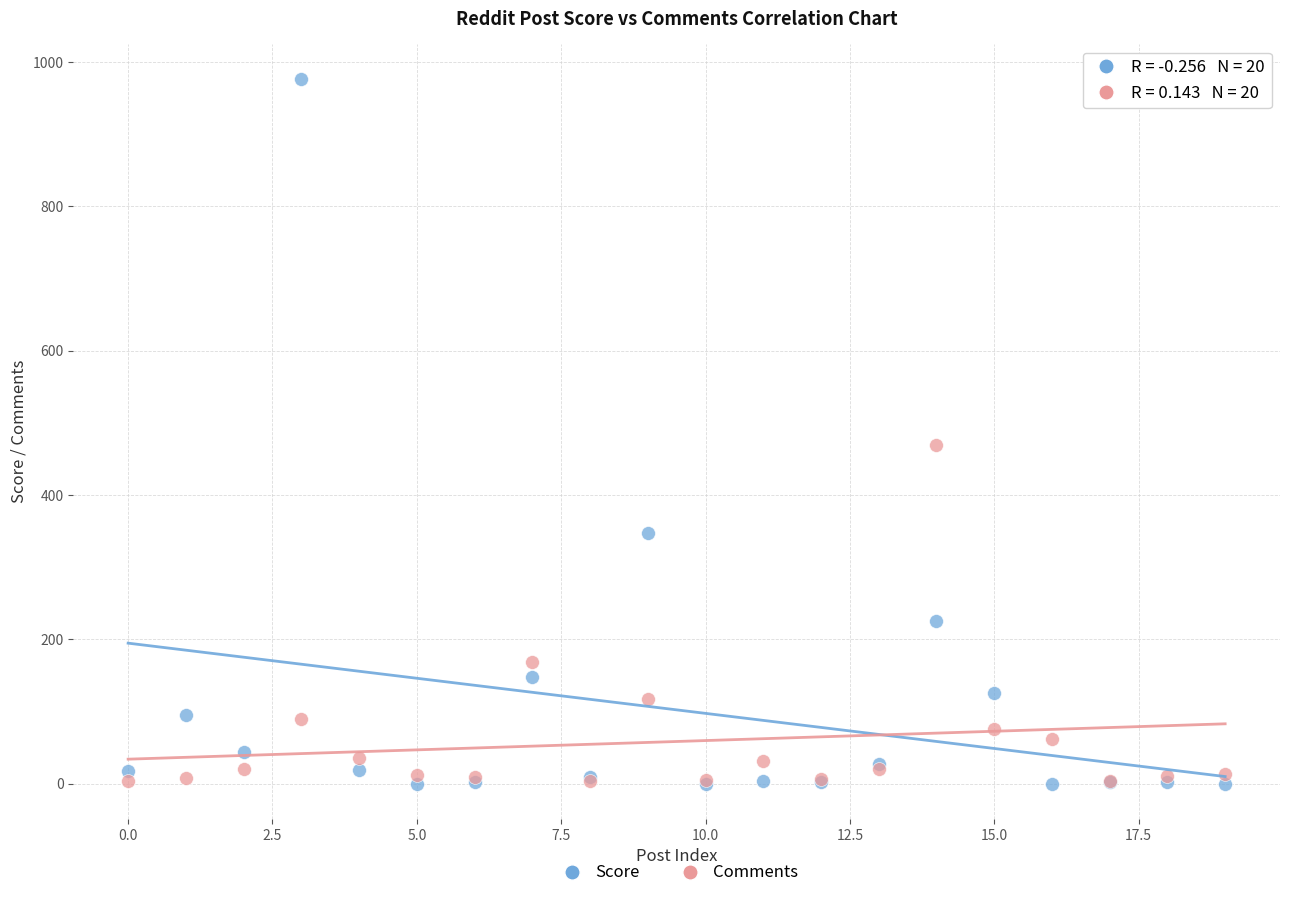

Which series has the largest Y range (max minus min)?

Score